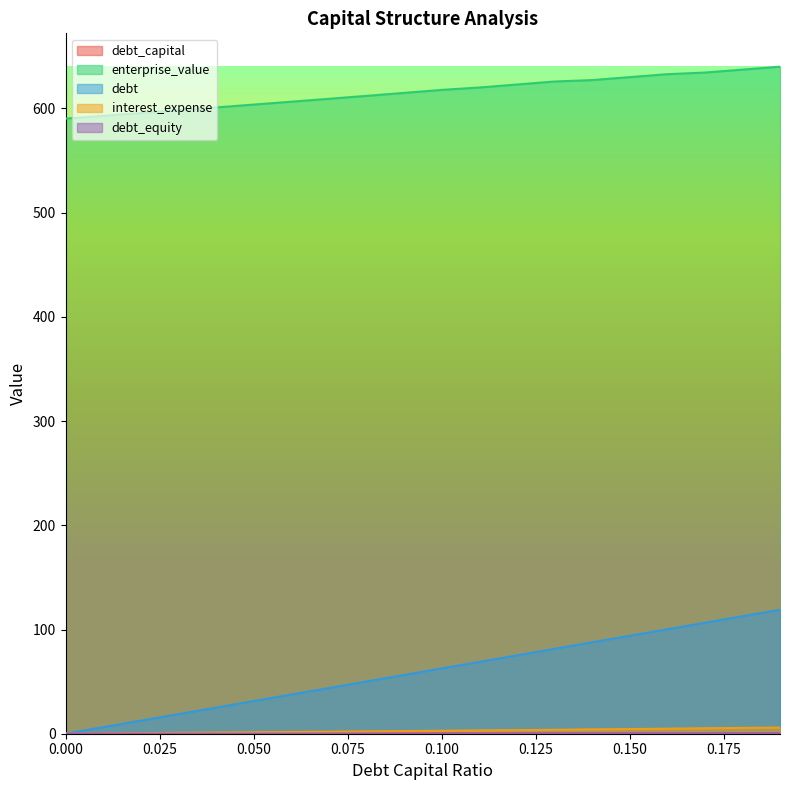

Count the number of categories in the chart.

20